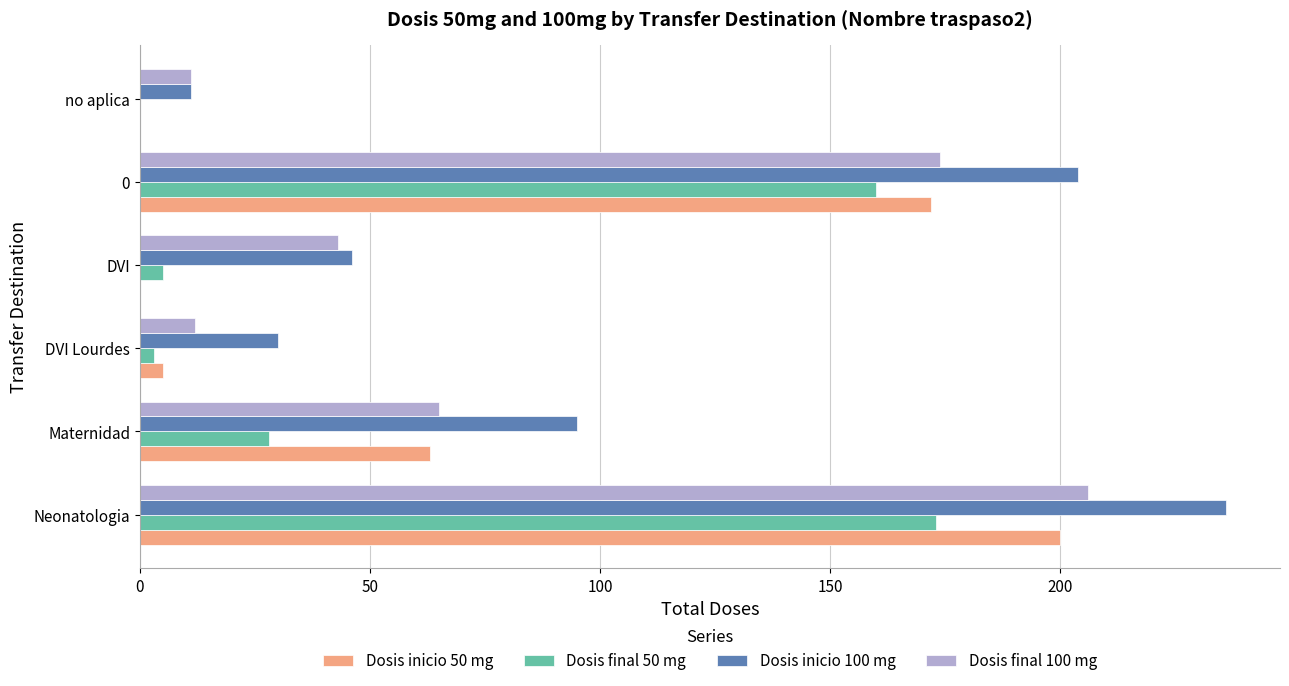

What are all the series names shown in the legend?

Dosis inicio 50 mg, Dosis final 50 mg, Dosis inicio 100 mg, Dosis final 100 mg